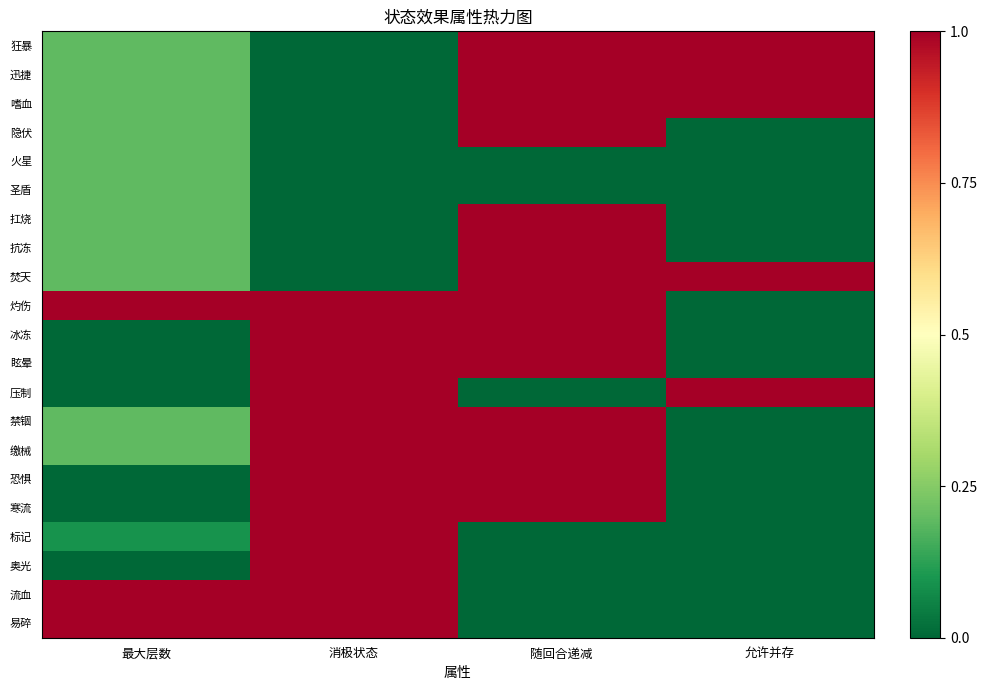

Reading left to right, what are all the values shown in this chart?

狂暴: 最大层数=0.2	消极状态=0.0	随回合递减=1.0	允许并存=1.0
迅捷: 最大层数=0.2	消极状态=0.0	随回合递减=1.0	允许并存=1.0
嗜血: 最大层数=0.2	消极状态=0.0	随回合递减=1.0	允许并存=1.0
隐伏: 最大层数=0.2	消极状态=0.0	随回合递减=1.0	允许并存=0.0
火星: 最大层数=0.2	消极状态=0.0	随回合递减=0.0	允许并存=0.0
圣盾: 最大层数=0.2	消极状态=0.0	随回合递减=0.0	允许并存=0.0
扛烧: 最大层数=0.2	消极状态=0.0	随回合递减=1.0	允许并存=0.0
抗冻: 最大层数=0.2	消极状态=0.0	随回合递减=1.0	允许并存=0.0
焚天: 最大层数=0.2	消极状态=0.0	随回合递减=1.0	允许并存=1.0
灼伤: 最大层数=1.0	消极状态=1.0	随回合递减=1.0	允许并存=0.0
冰冻: 最大层数=0.0	消极状态=1.0	随回合递减=1.0	允许并存=0.0
眩晕: 最大层数=0.0	消极状态=1.0	随回合递减=1.0	允许并存=0.0
压制: 最大层数=0.0	消极状态=1.0	随回合递减=0.0	允许并存=1.0
禁锢: 最大层数=0.2	消极状态=1.0	随回合递减=1.0	允许并存=0.0
缴械: 最大层数=0.2	消极状态=1.0	随回合递减=1.0	允许并存=0.0
恐惧: 最大层数=0.0	消极状态=1.0	随回合递减=1.0	允许并存=0.0
寒流: 最大层数=0.0	消极状态=1.0	随回合递减=1.0	允许并存=0.0
标记: 最大层数=0.1	消极状态=1.0	随回合递减=0.0	允许并存=0.0
奥光: 最大层数=0.0	消极状态=1.0	随回合递减=0.0	允许并存=0.0
流血: 最大层数=1.0	消极状态=1.0	随回合递减=0.0	允许并存=0.0
易碎: 最大层数=1.0	消极状态=1.0	随回合递减=0.0	允许并存=0.0